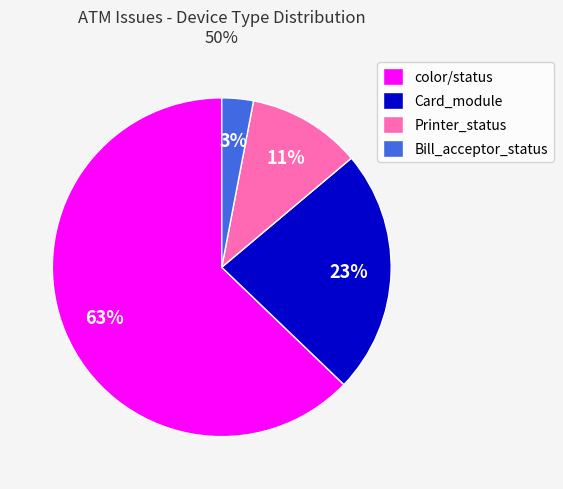

Combined, do Card_module and Printer_status account for over 50%?

No